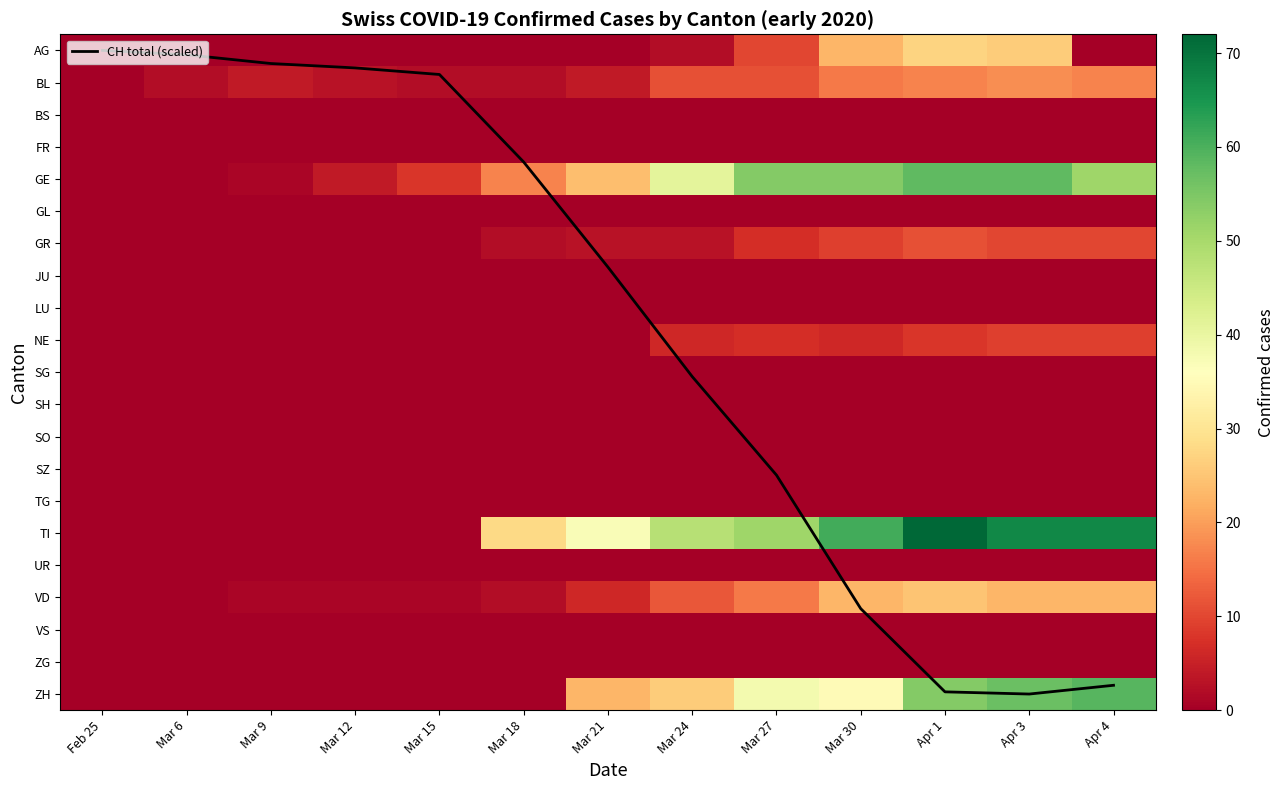

How many categories are shown in the chart?

13